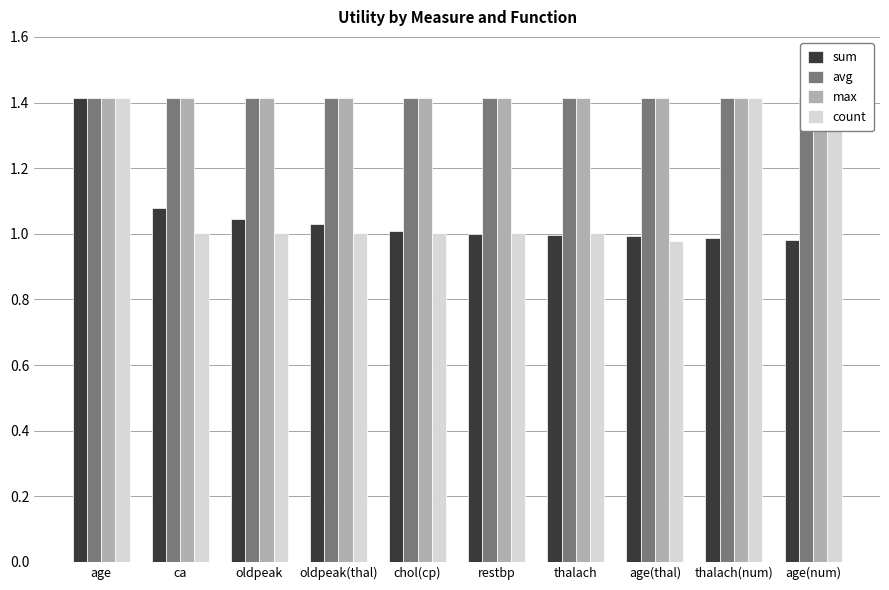

Between age(num) and oldpeak(thal), which is larger?

oldpeak(thal)